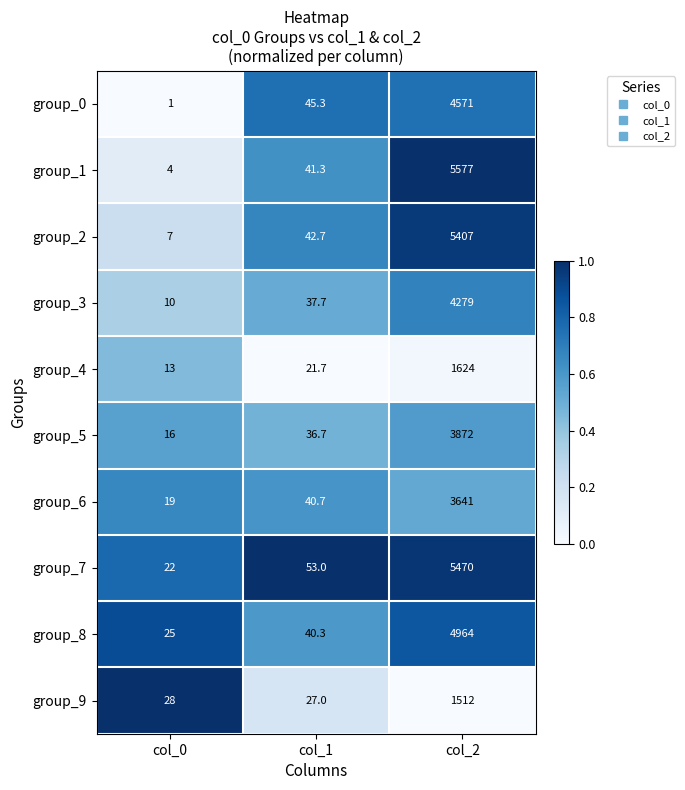

What is the difference between the group_1 values at col_2 and col_1?

5535.7